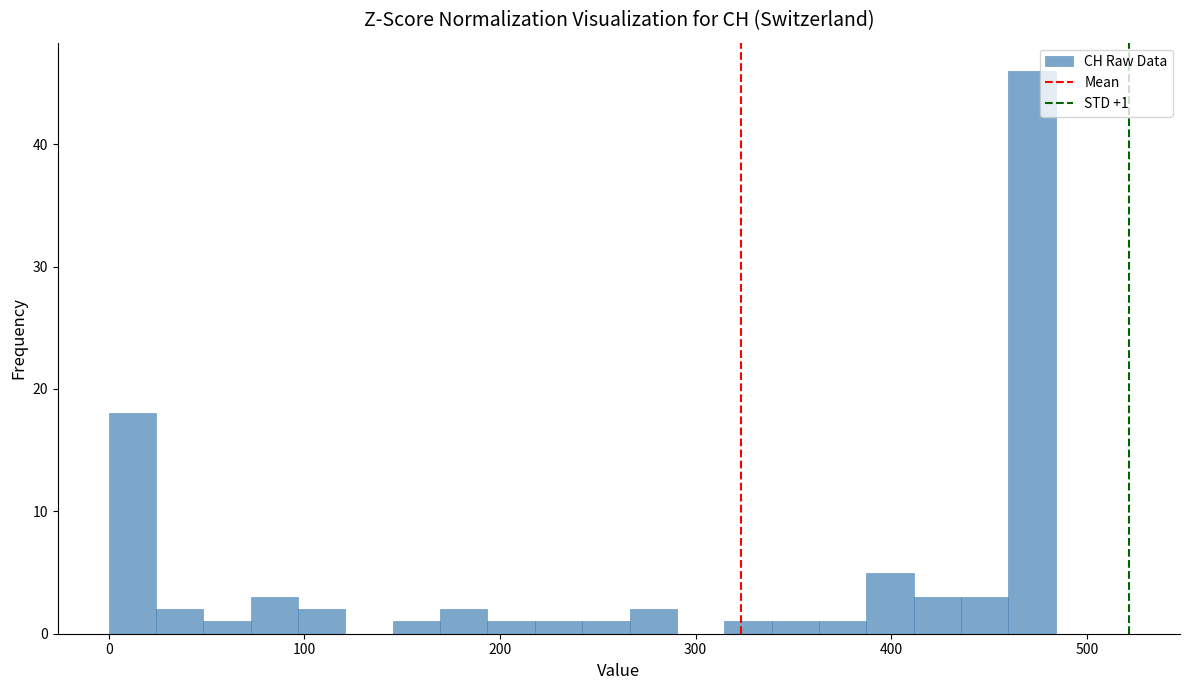

Around what value on the x-axis is the tallest bar? Give the approximate position of its centre, as read against the axis.

470